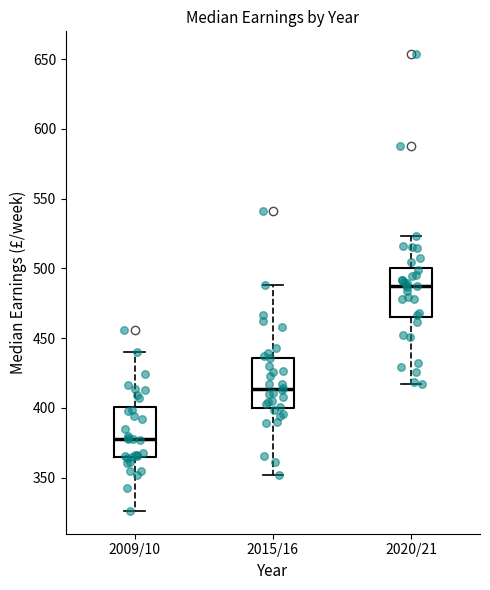

Reading left to right, transcribe this box plot: for each box, give where its median line is, the range the box spans, and where its two whiskers end, as read against the y-axis. The values are not printed on the chart, so give them approximately, as read against the axis.

2009/10: median 380, box 365 to 400, whiskers 325 to 440
2015/16: median 415, box 400 to 435, whiskers 350 to 490
2020/21: median 490, box 465 to 500, whiskers 415 to 525